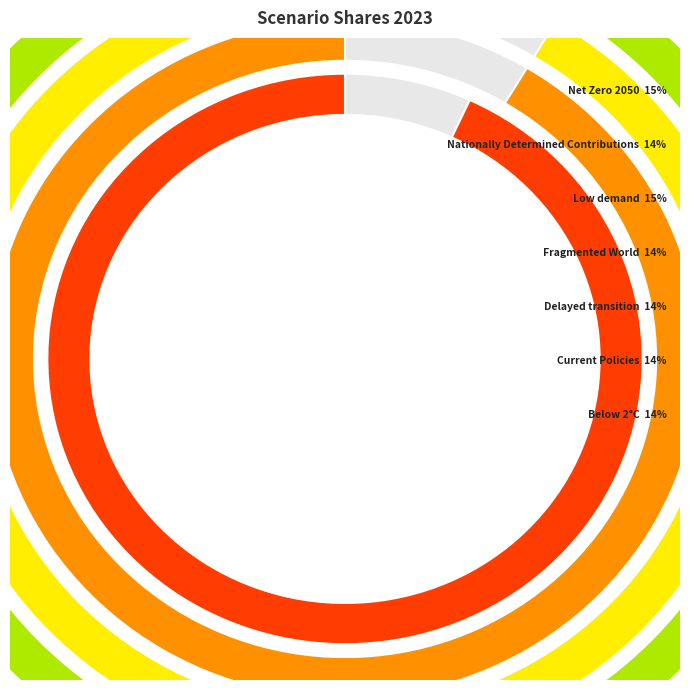

Which category has the smallest portion of the pie?

Fragmented World